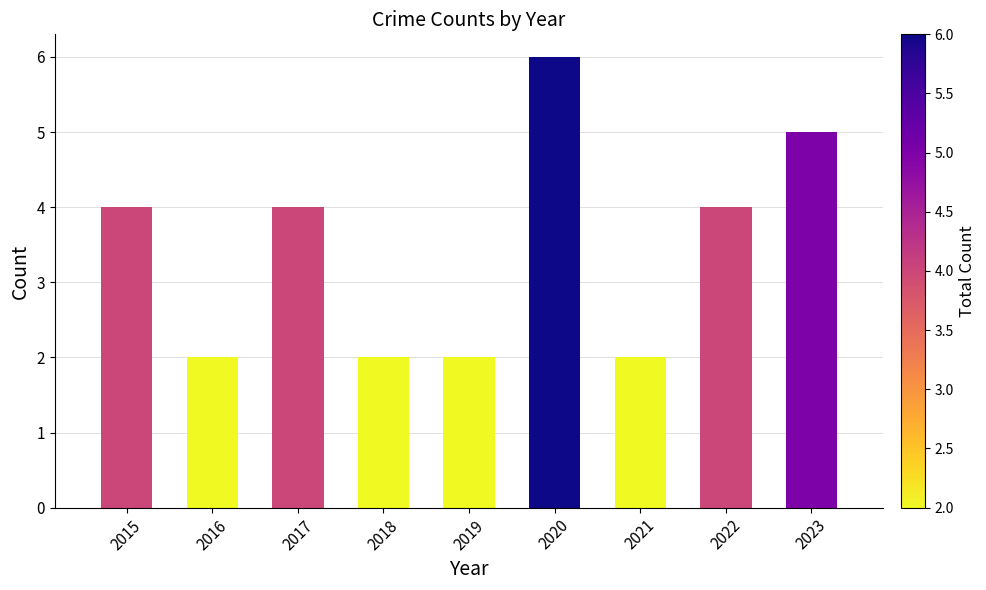

Approximately how many times larger is the value at 2021 compared to 2020?

0.3